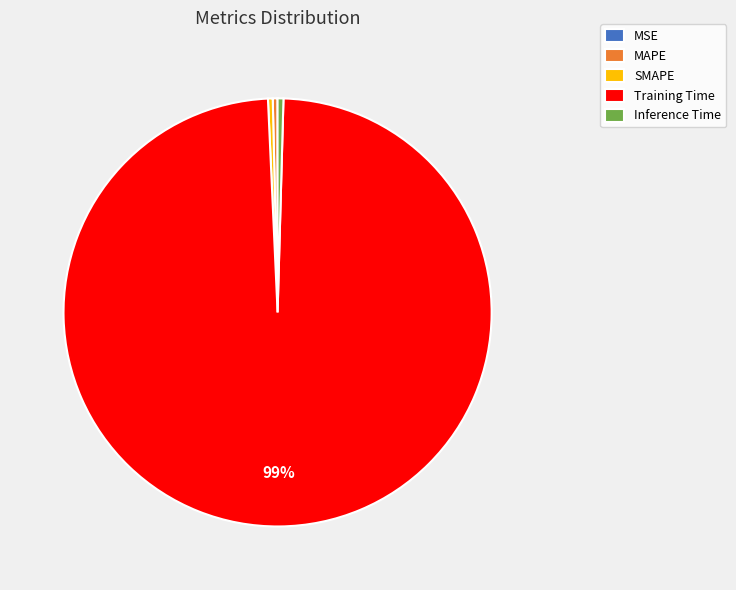

Is the sum of SMAPE and Training Time greater than half?

Yes